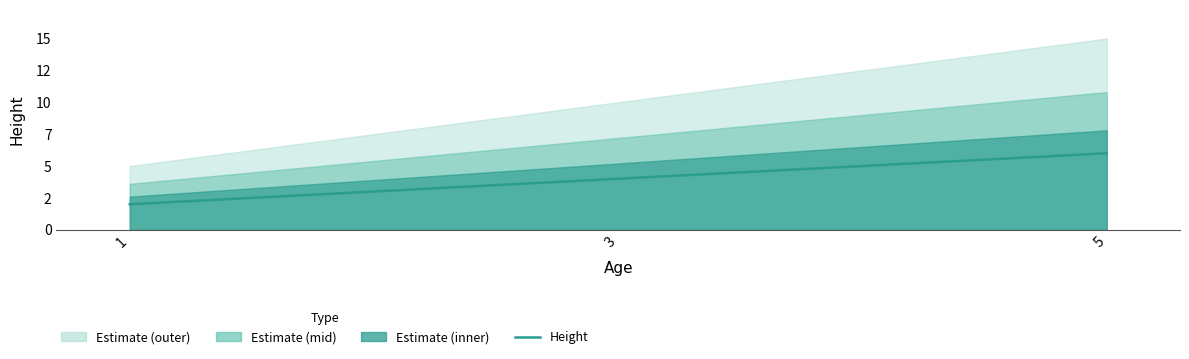

What is the change in value from 1 to 3?

+2